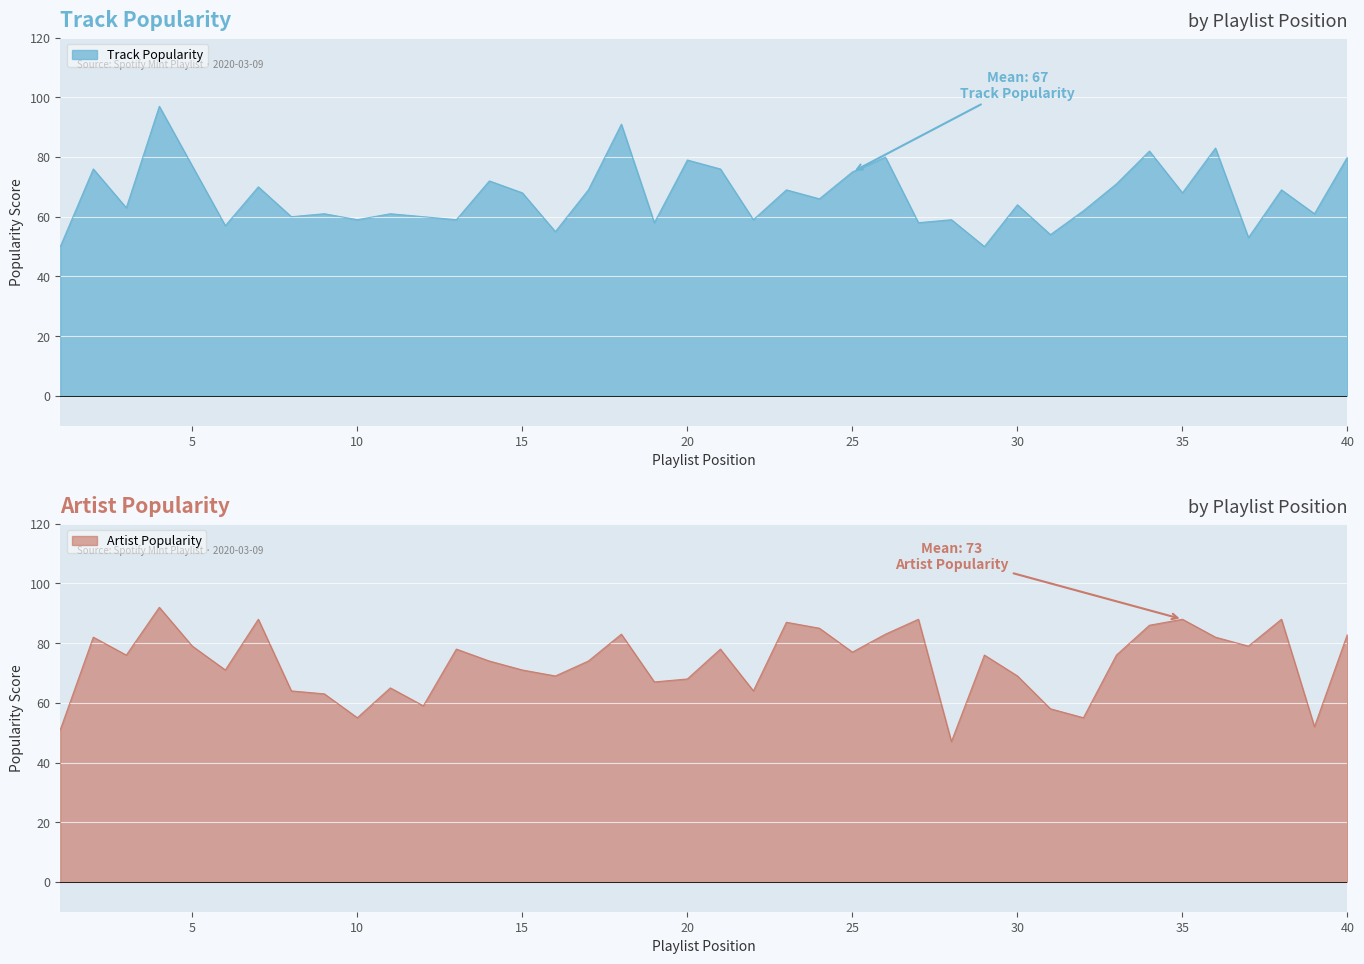

Reading right to left, list all the values displayed in this chart.

Track Popularity: 40=80	39=61	38=69	37=53	36=83	35=68	34=82	33=71	32=62	31=54	30=64	29=50	28=59	27=58	26=80	25=75	24=66	23=69	22=59	21=76	20=79	19=58	18=91	17=69	16=55	15=68	14=72	13=59	12=60	11=61	10=59	9=61	8=60	7=70	6=57	5=77	4=97	3=63	2=76	1=50
Artist Popularity: 40=83	39=52	38=88	37=79	36=82	35=88	34=86	33=76	32=55	31=58	30=69	29=76	28=47	27=88	26=83	25=77	24=85	23=87	22=64	21=78	20=68	19=67	18=83	17=74	16=69	15=71	14=74	13=78	12=59	11=65	10=55	9=63	8=64	7=88	6=71	5=79	4=92	3=76	2=82	1=51